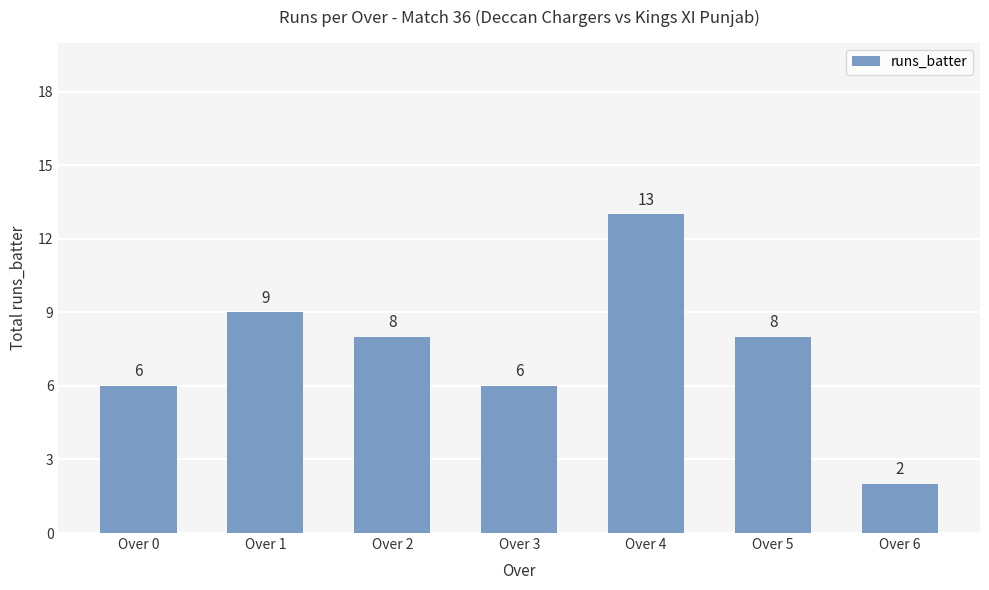

Reading left to right, extract all data points from this chart.

6	9	8	6	13	8	2